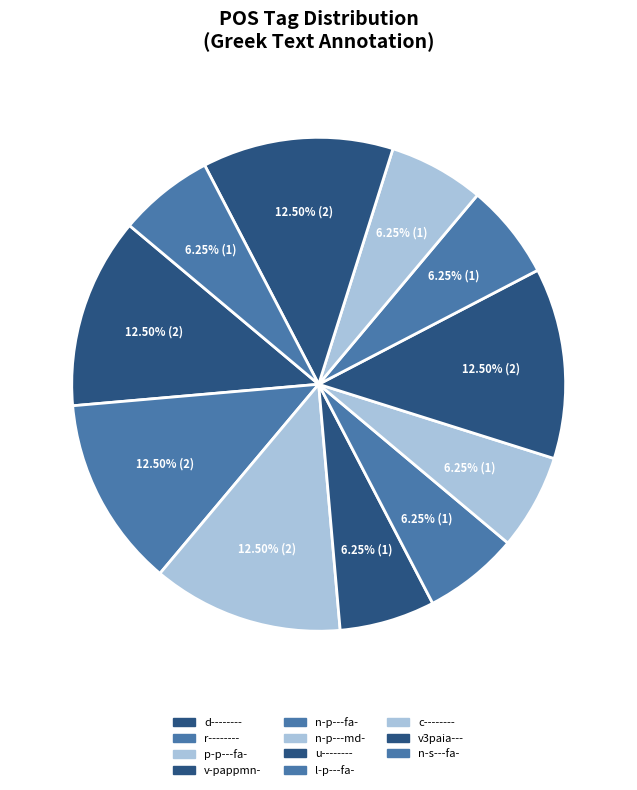

Does any single category account for the majority?

No